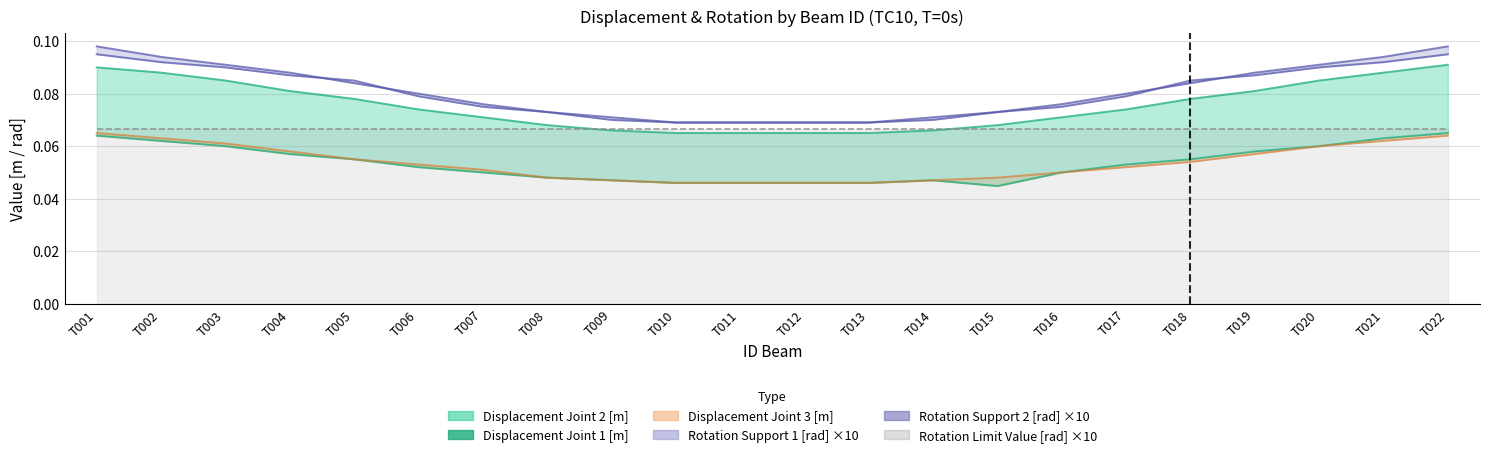

Is it true that Displacement Joint 1 [m] equals 0.1 at T003?

True